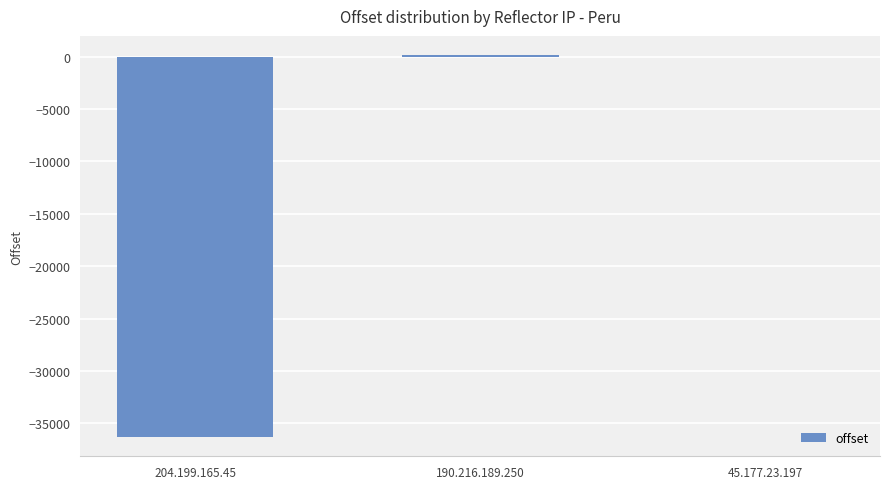

Are the bars horizontal?

No